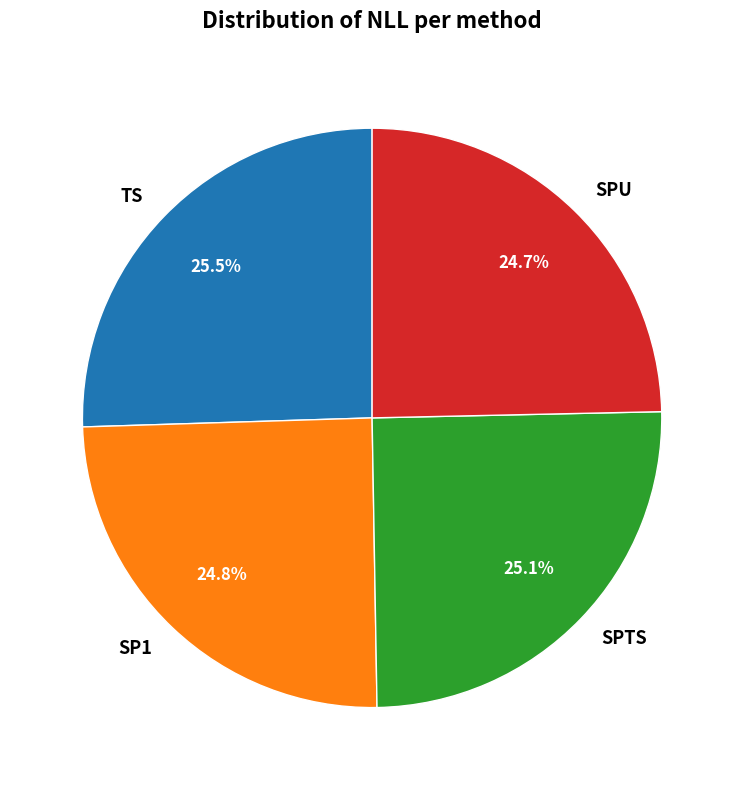

What portion of the pie excludes SPU?

75.3%